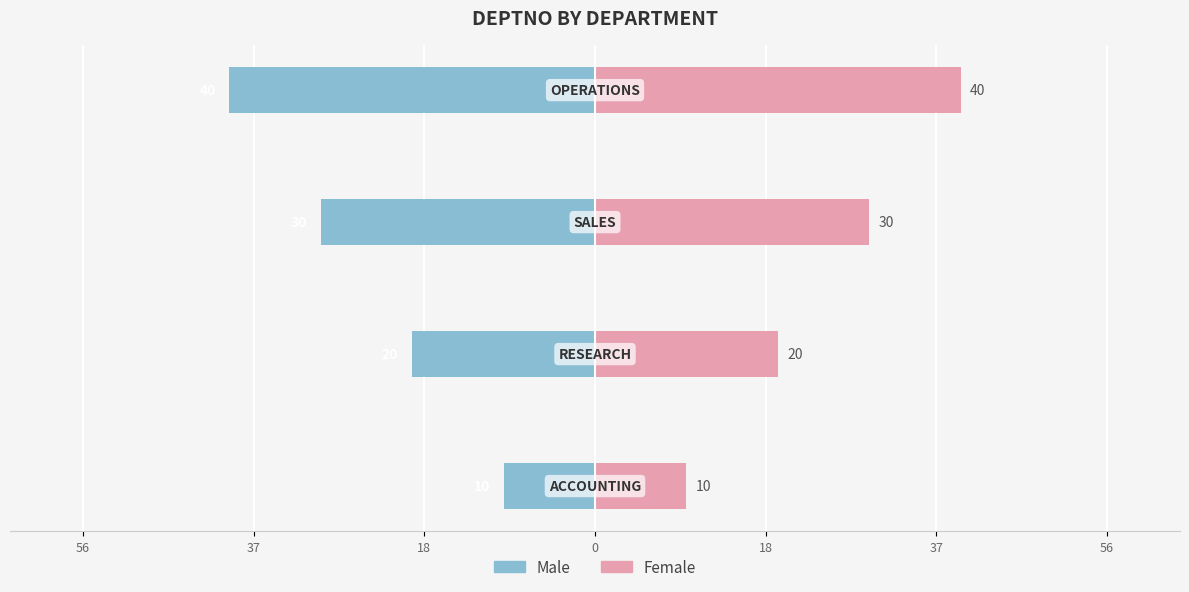

List the series in order of their overall mean, highest first.

Female, Male